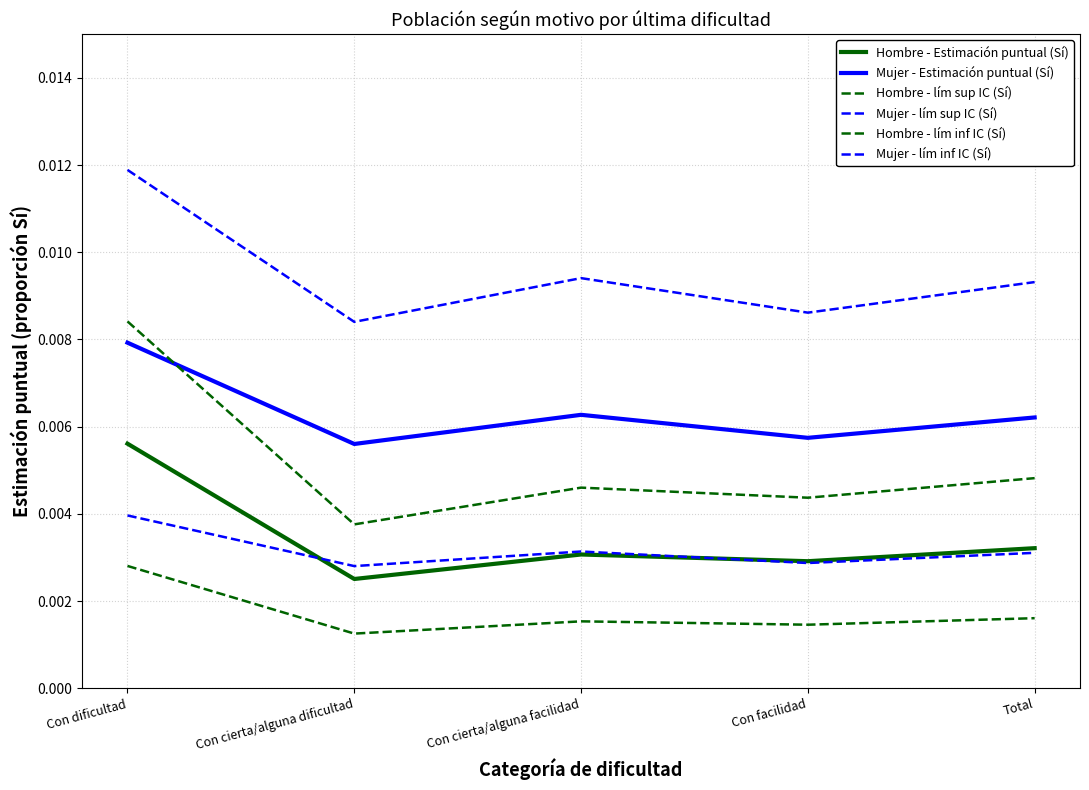

Which series changed the most between Con facilidad and Total?

Mujer - lím sup IC (Sí)